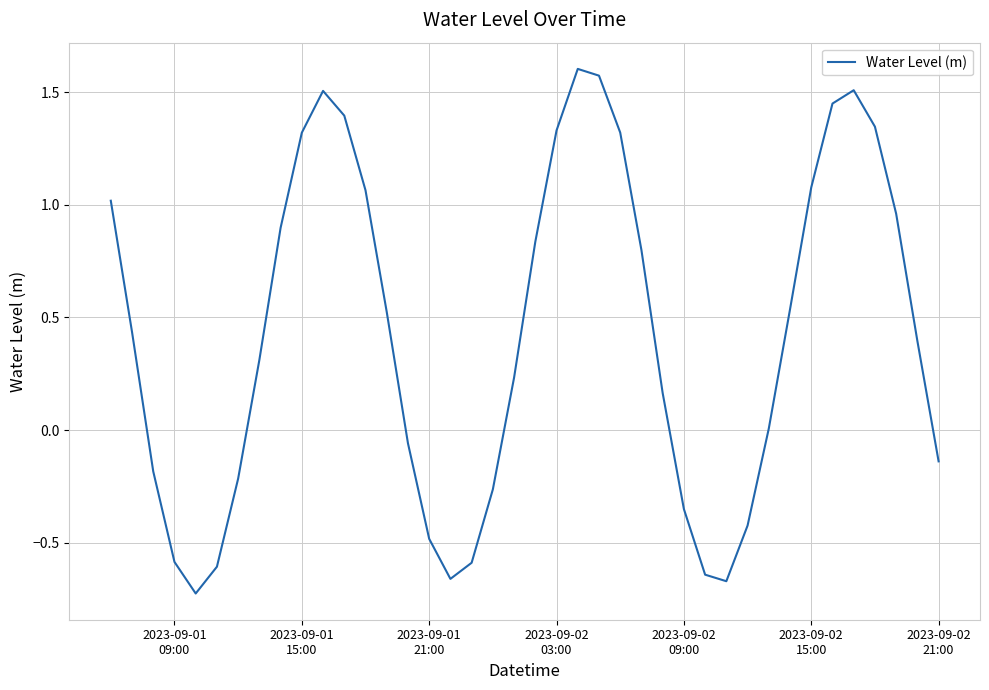

How many lines are shown in the chart?

1